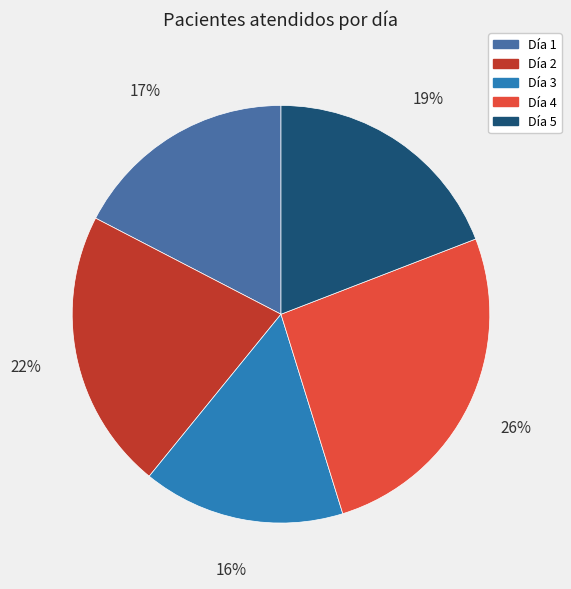

Do Día 1 and Día 4 together represent more than half of the pie?

No